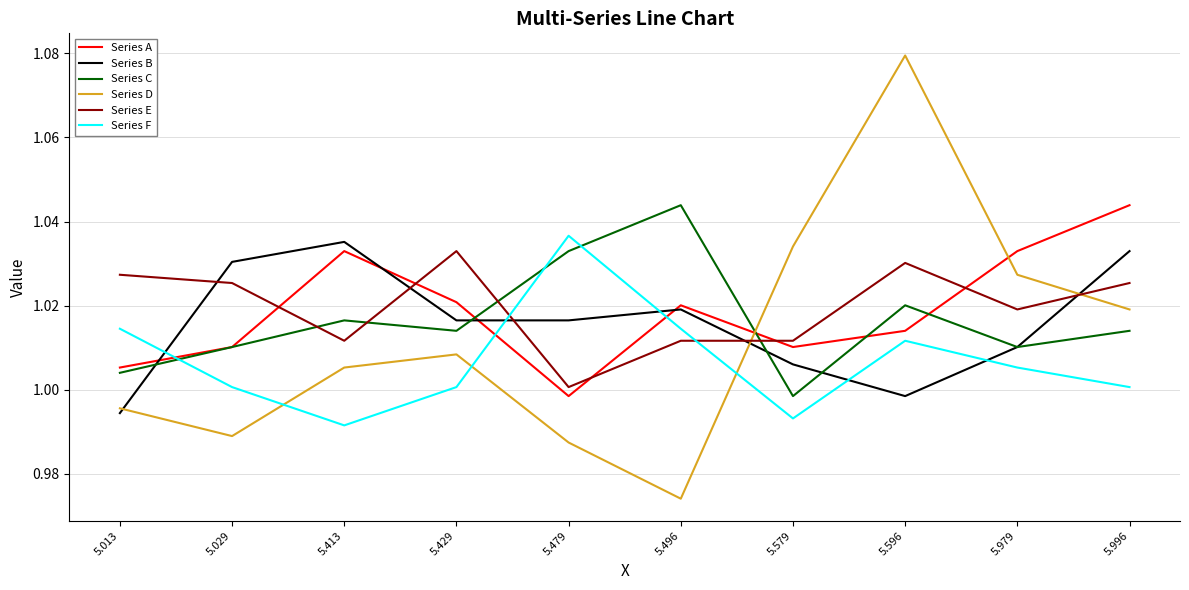

Where is the first local minimum for Series E?

5.413